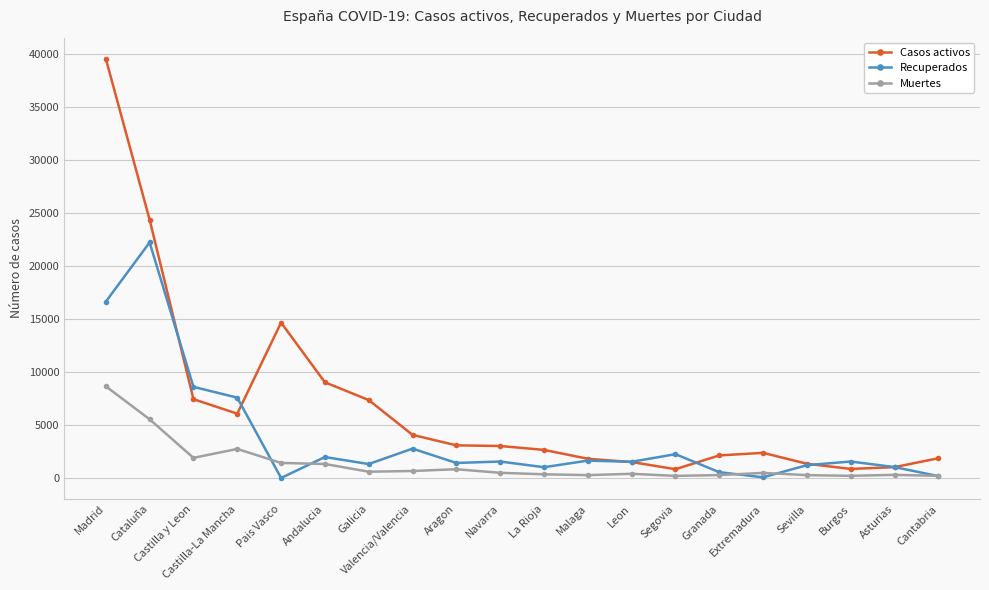

True or false: Muertes has more than 0 interior local peaks.

True